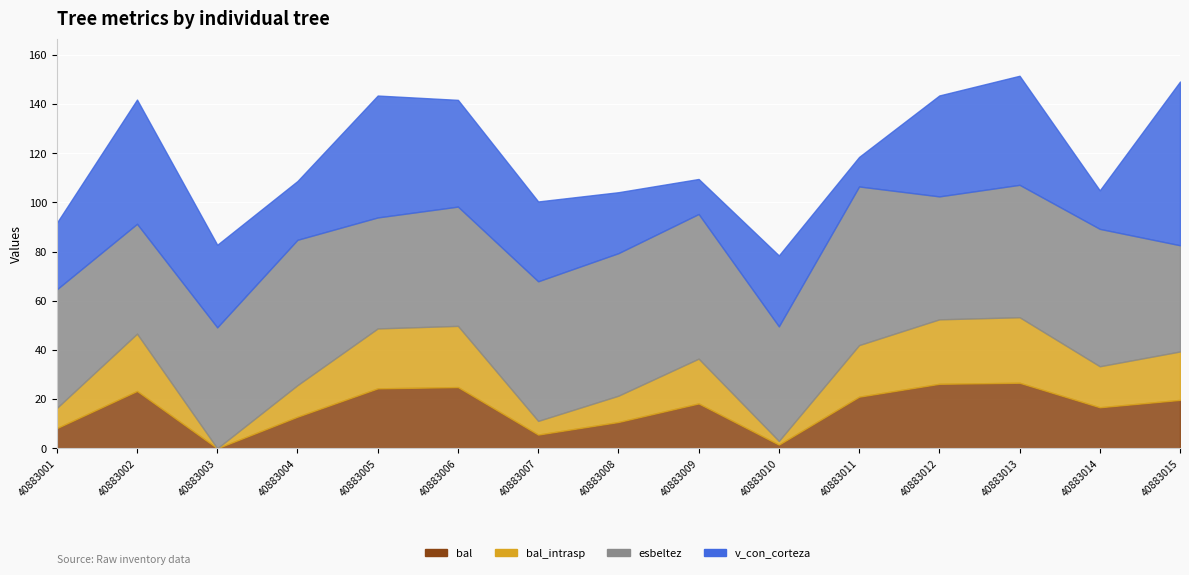

At which label is esbeltez closest to 53?

40883013